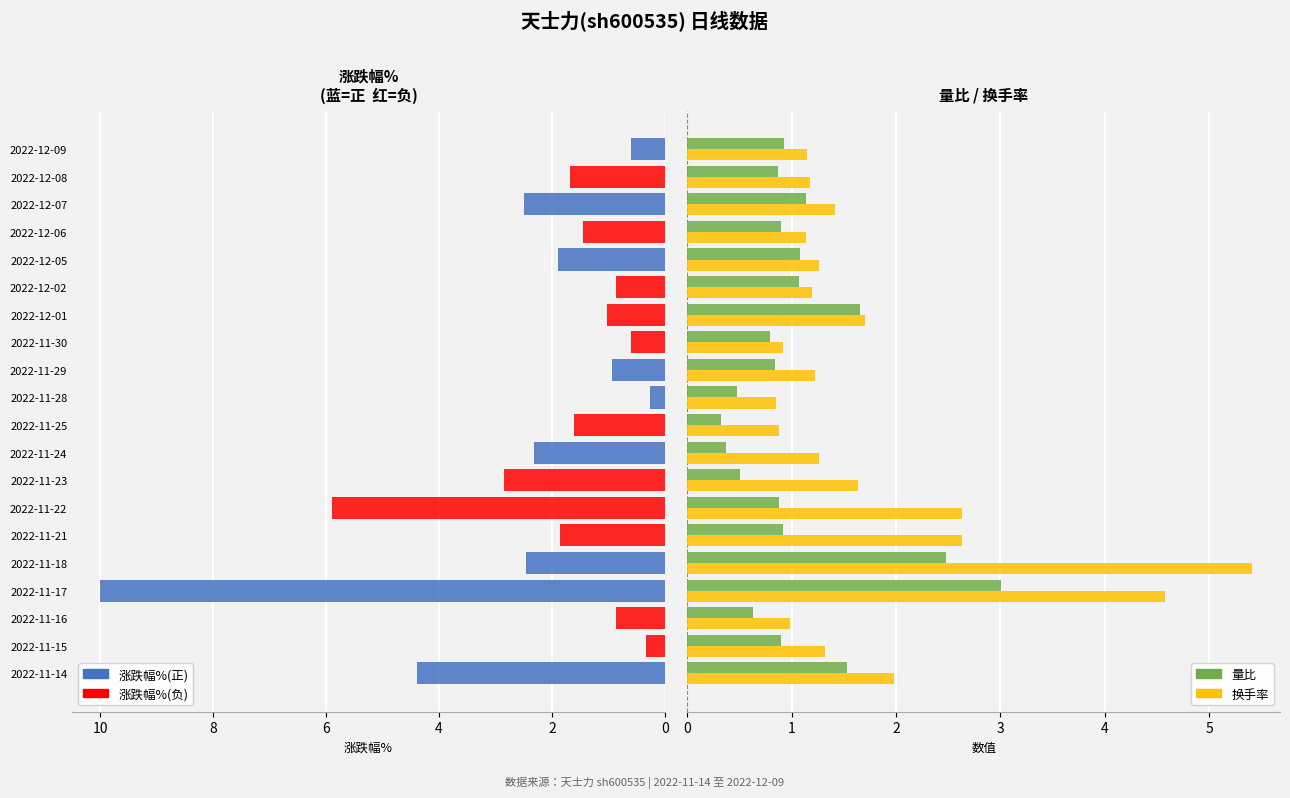

At how many categories does at least one series exceed 5?

3